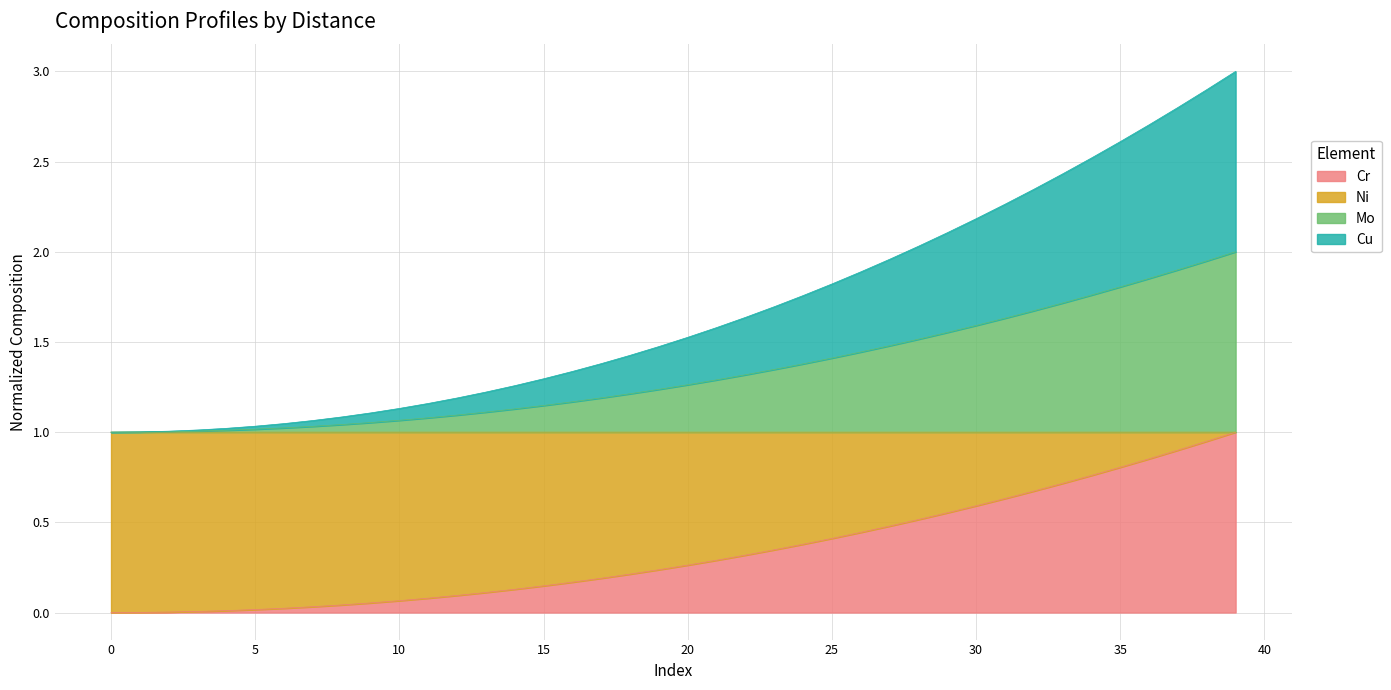

What are all the series names shown in the legend?

Cr, Ni, Mo, Cu